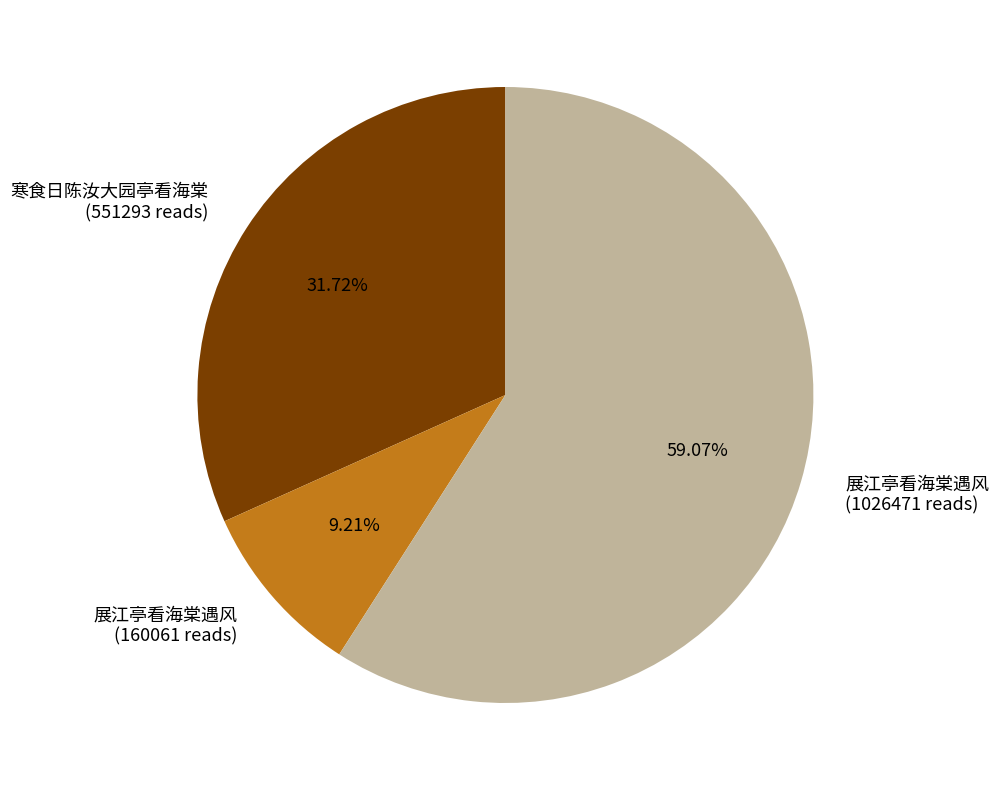

Is there any slice that represents more than half of the pie?

Yes